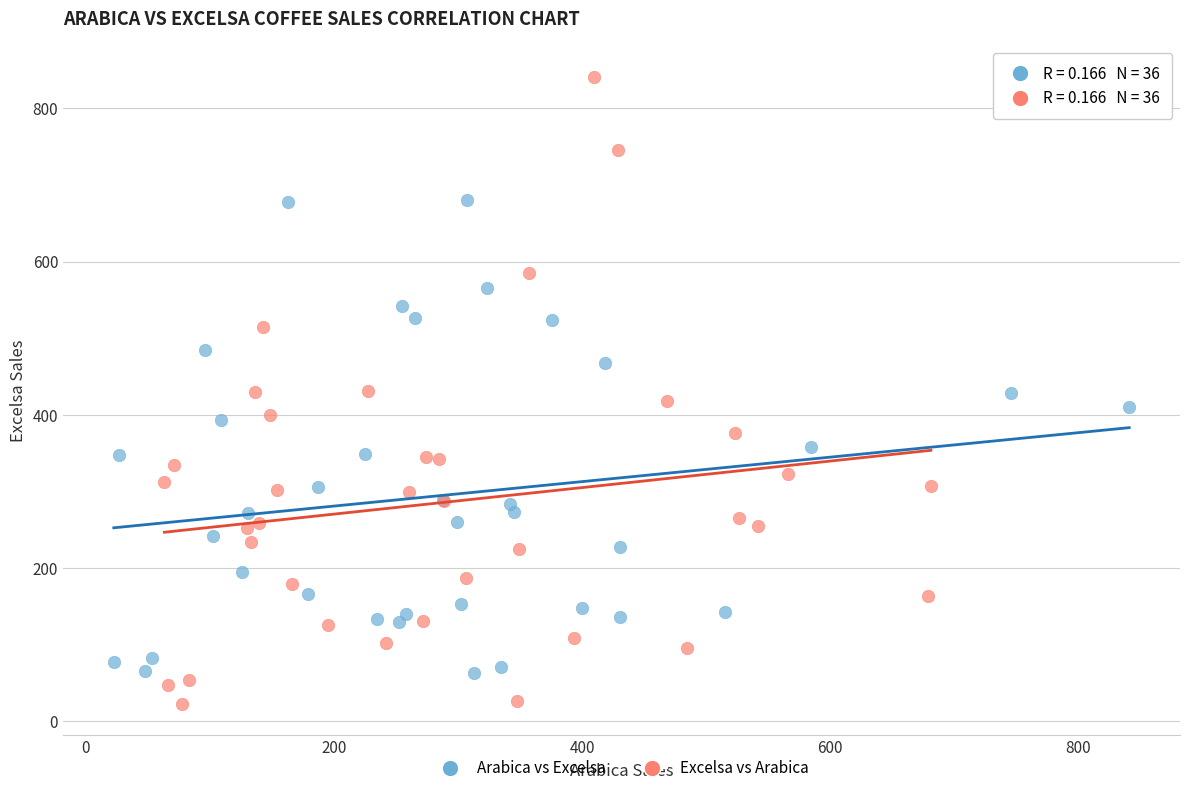

Which series reaches the maximum Y coordinate?

Excelsa vs Arabica